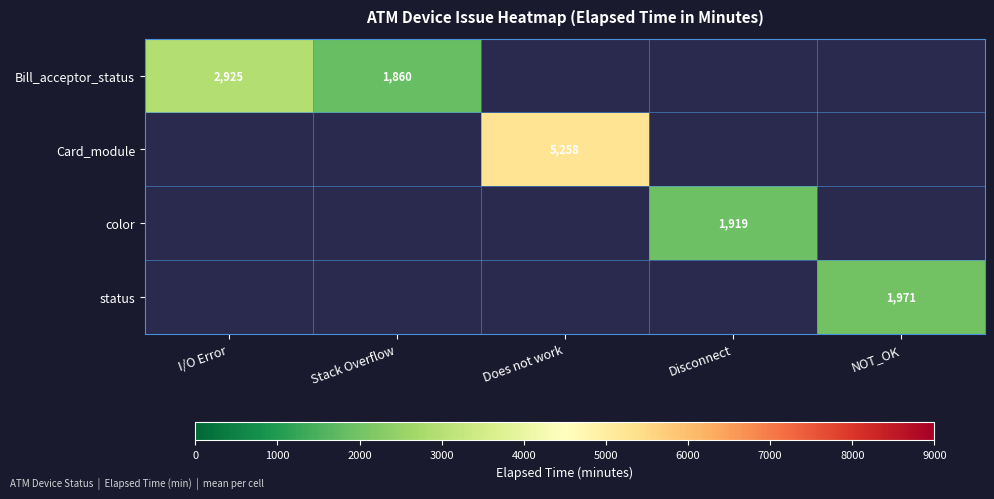

How many series are shown in this chart?

4